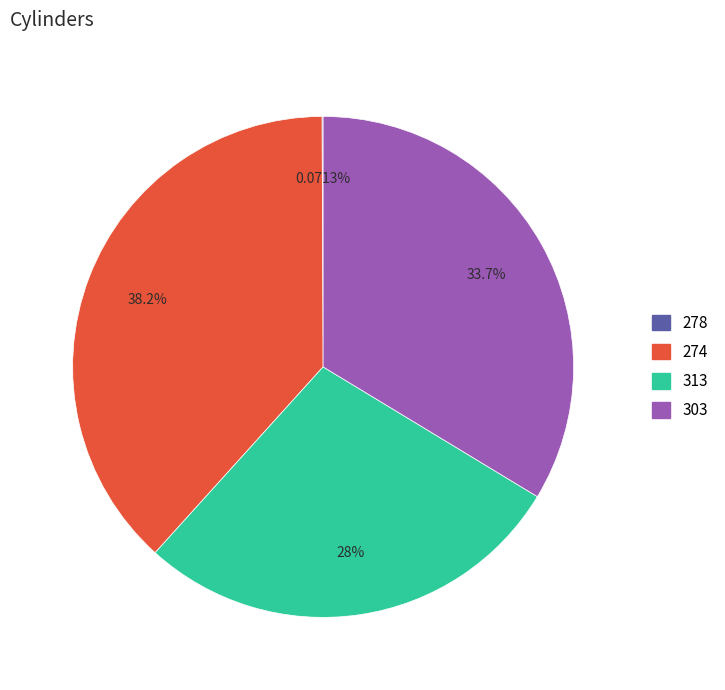

Which category has the biggest portion of the pie?

274